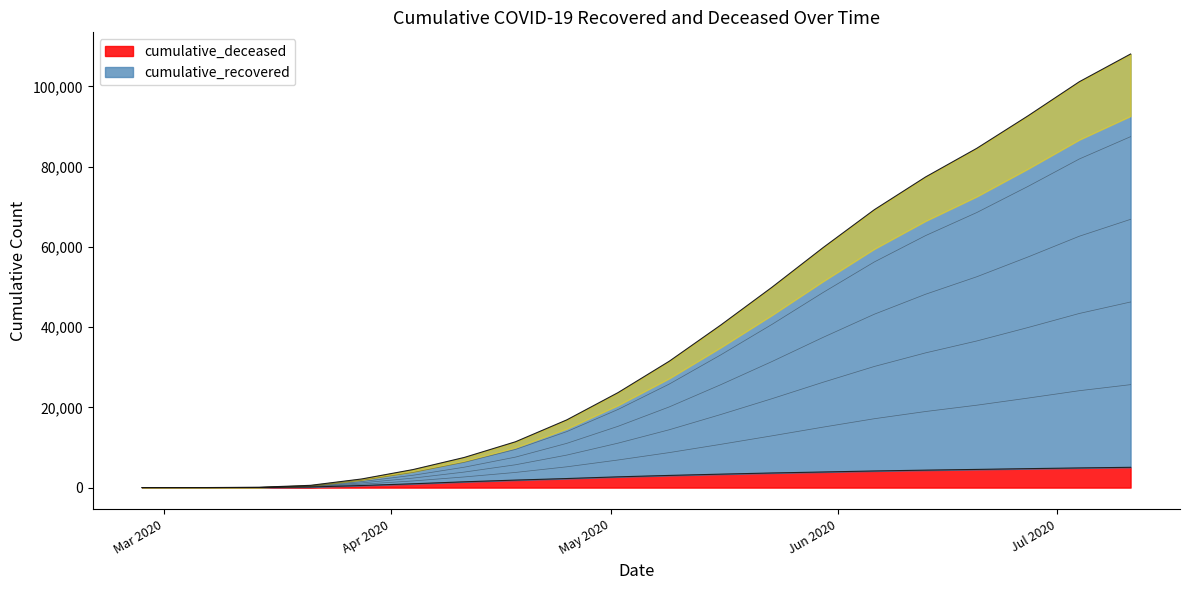

True or false: cumulative_deceased and cumulative_recovered intersect in this chart.

False